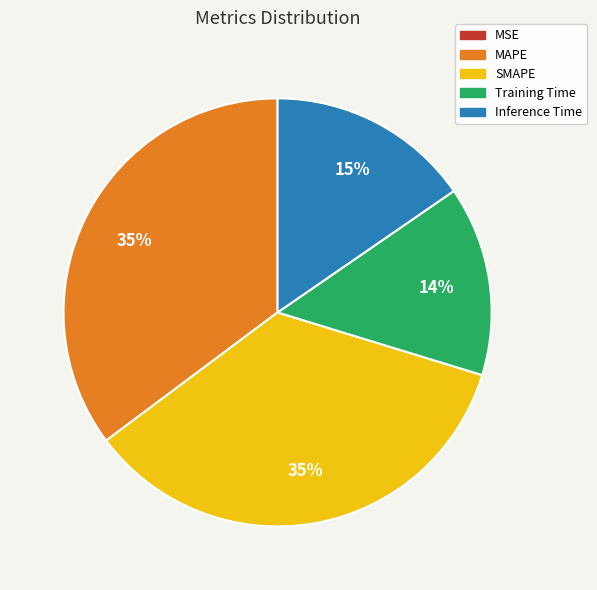

Is there any slice that represents more than half of the pie?

No